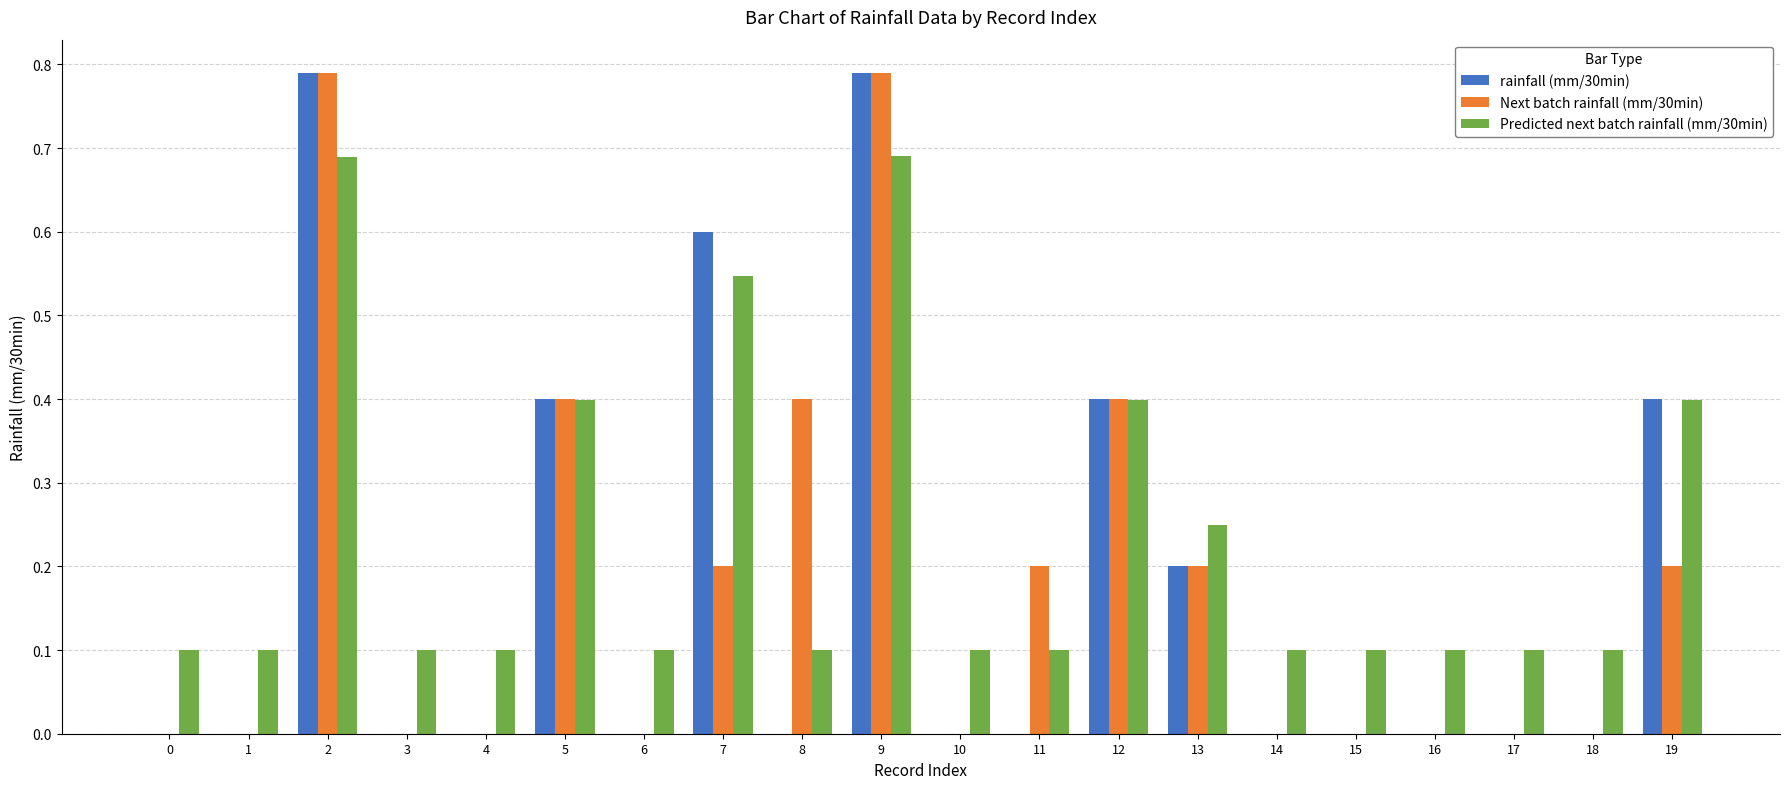

Which series has the largest total across all categories?

Predicted next batch rainfall (mm/30min)